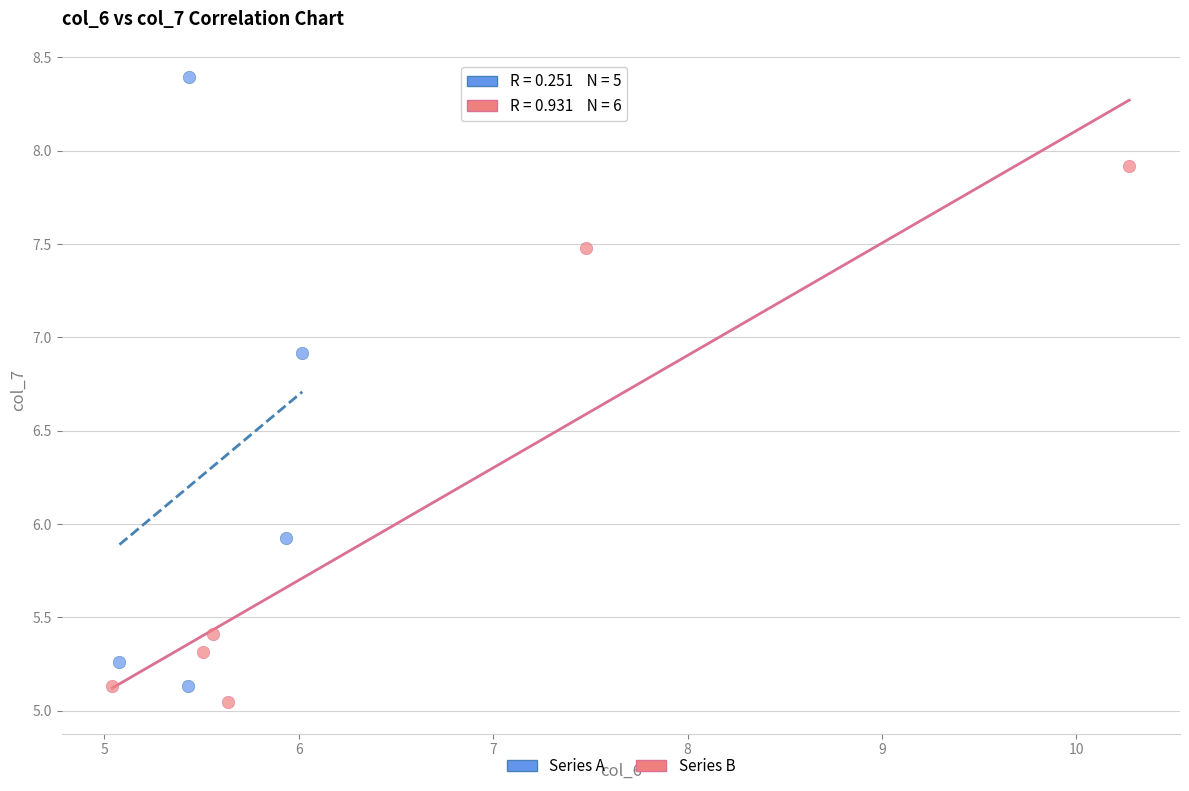

Which series has the largest Y range (max minus min)?

Series A